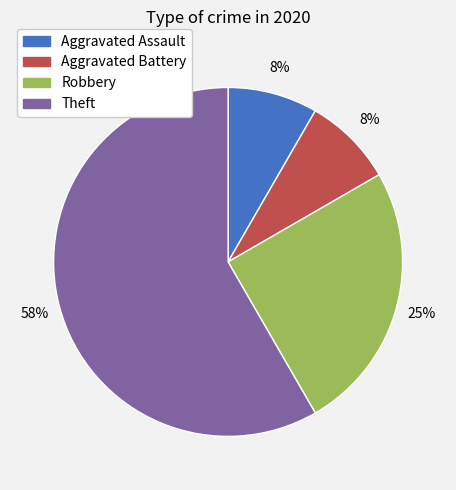

To the nearest percent, what percentage of the pie is Aggravated Battery?

8%